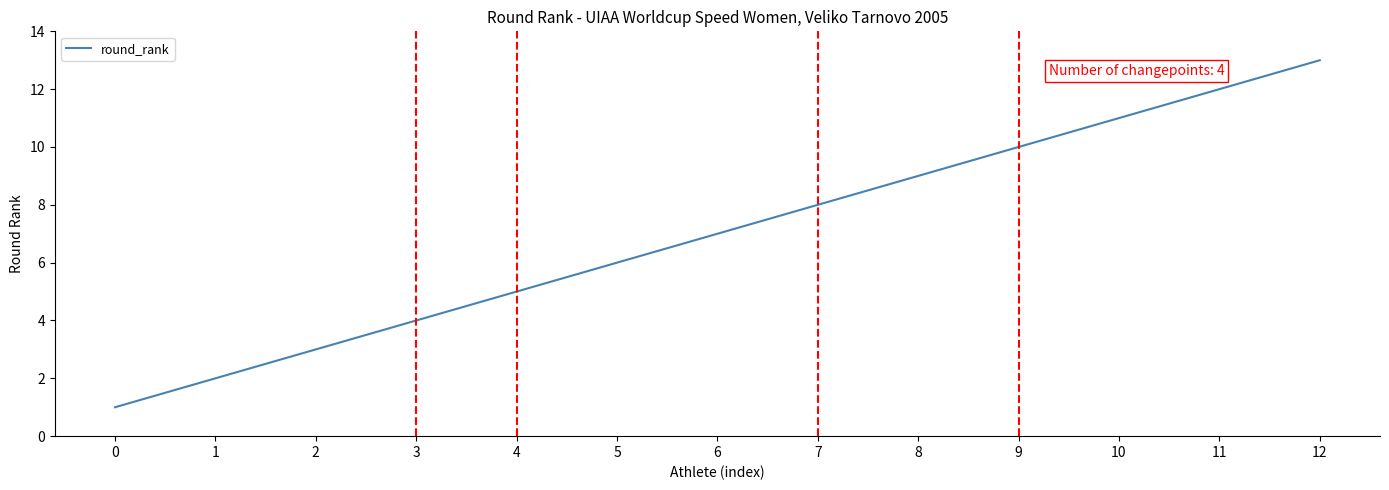

Is this an area chart (filled region under the line)?

No